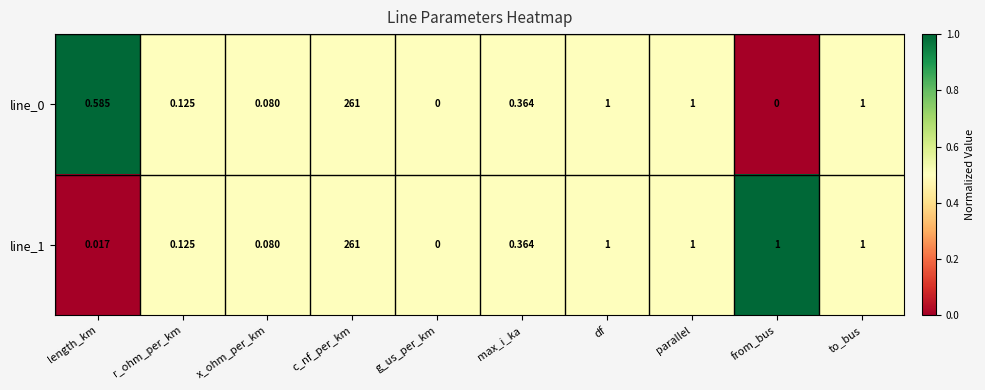

At which label does line_0 reach its peak?

c_nf_per_km